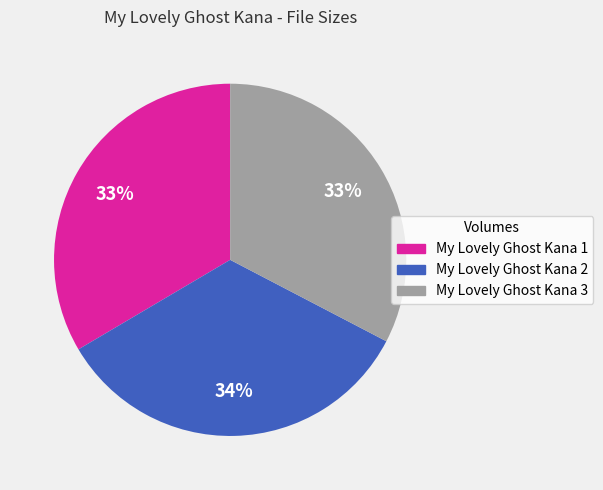

Is it true that My Lovely Ghost Kana 1 is 22% of the pie?

False